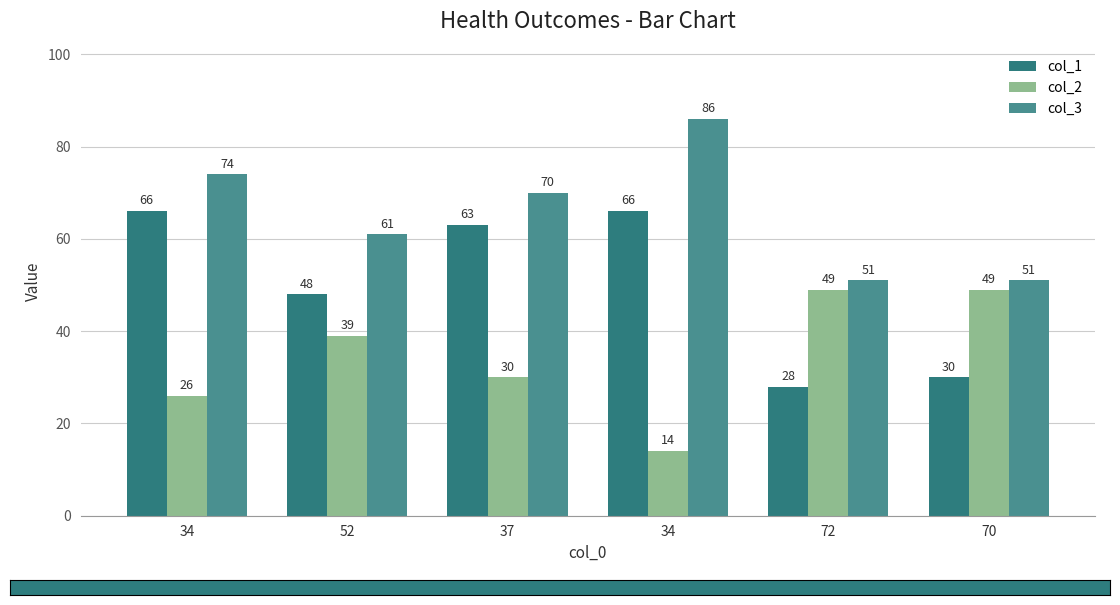

Count the number of data series in this chart.

3